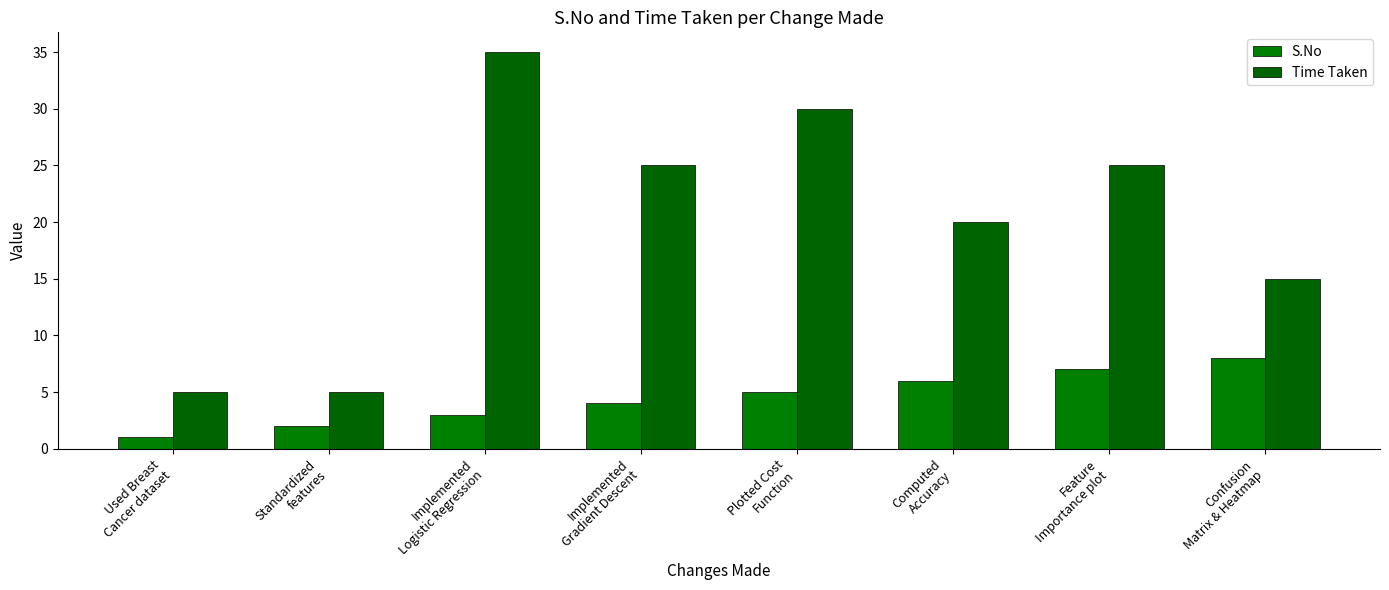

Which category has the highest value in the Time Taken series?

Implemented
Logistic Regression